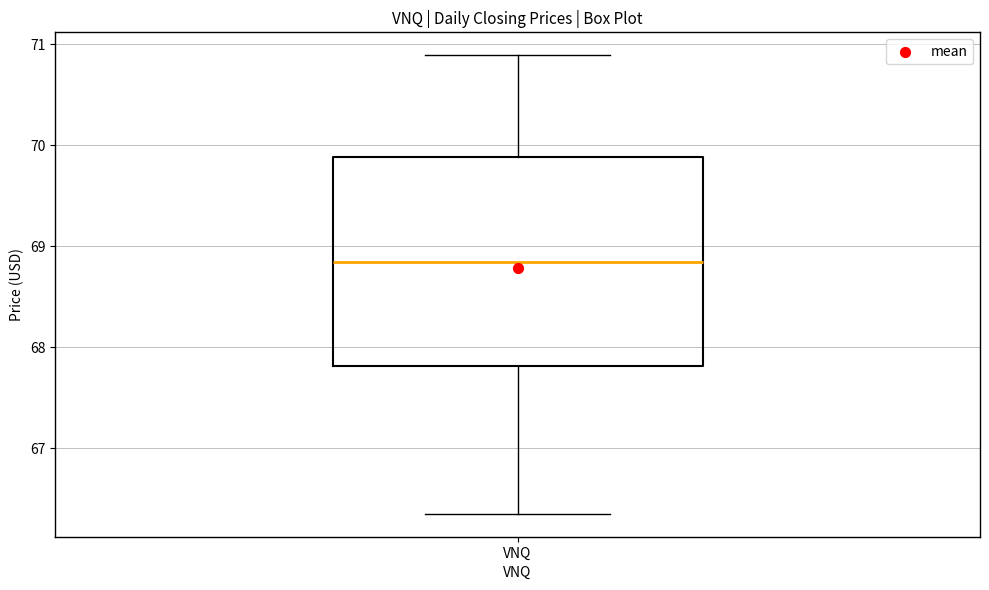

Read this box plot against the y-axis: the position of the median line, the range covered by the box, and the ends of both whiskers. The values are not printed on the chart, so give them approximately, as read against the axis.

median 68.8, box 67.8 to 69.9, whiskers 66.3 to 70.9